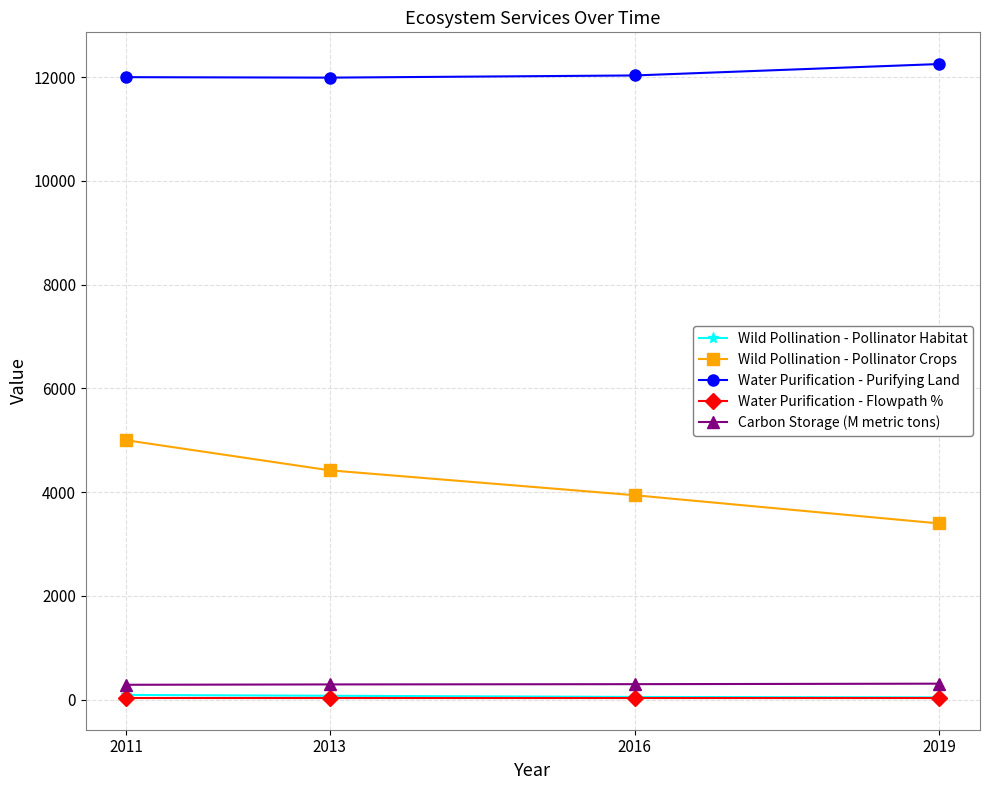

Which series has the widest spread of values?

Wild Pollination - Pollinator Crops